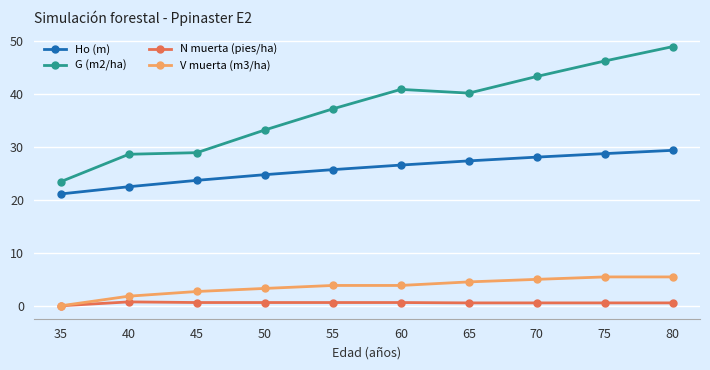

The value of Ho (m) at 65 is 45.0. True or false?

False